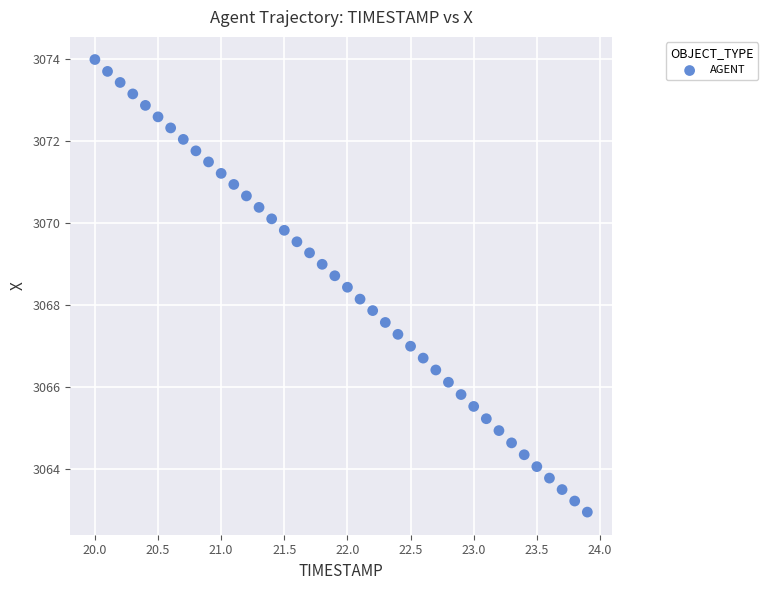

What is the range of X values (max minus min)?

3.9